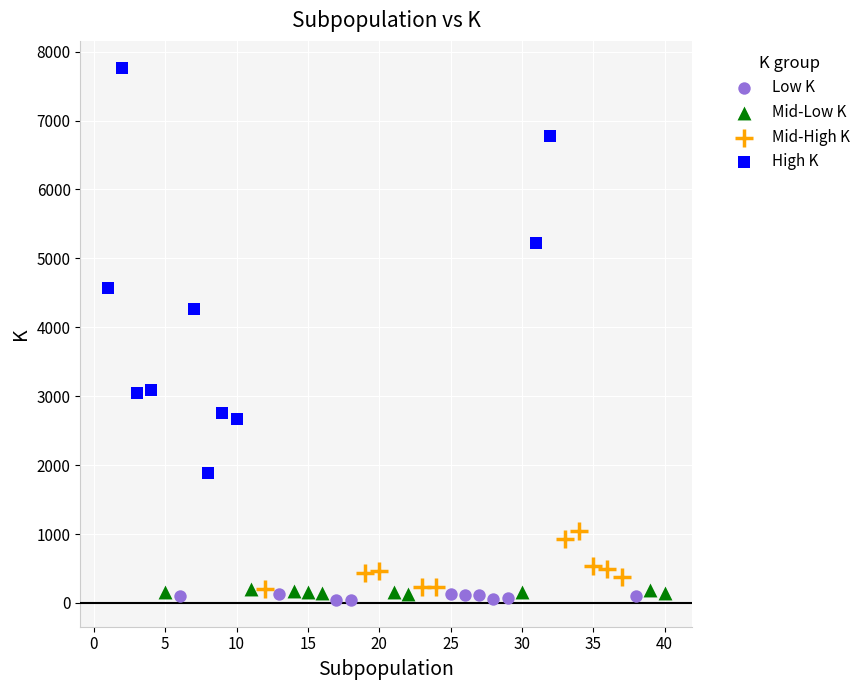

What are all the series names shown in the legend?

Low K, Mid-Low K, Mid-High K, High K